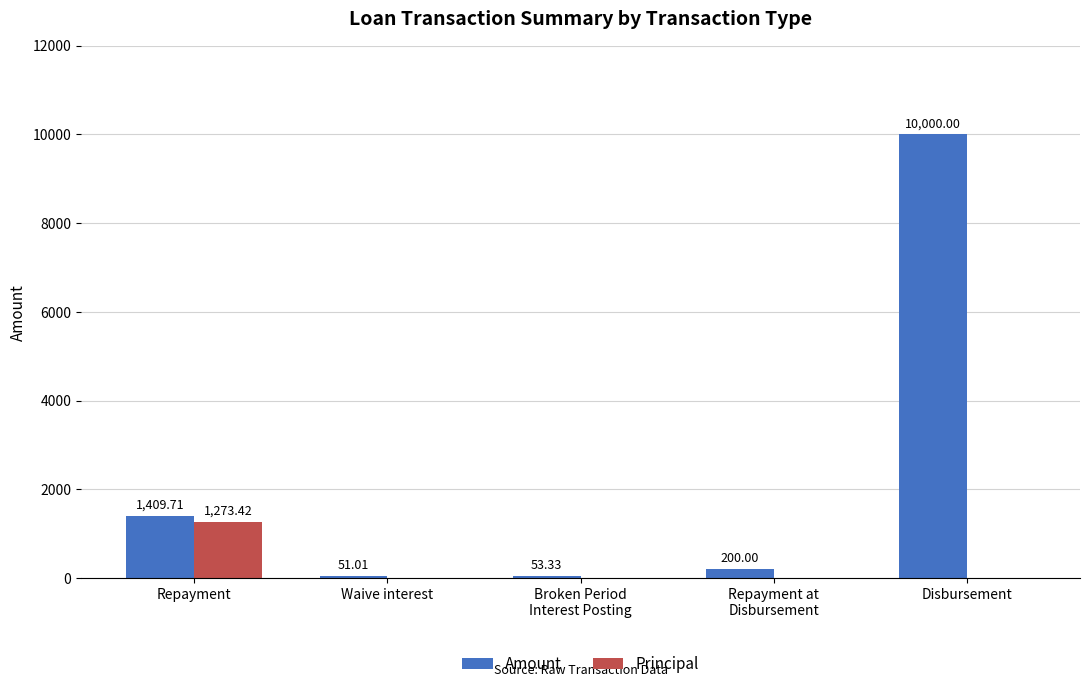

Reading right to left, extract all data points from this chart.

Amount: 10000.0	200.0	53.3	51.0	1409.7
Principal: 0.0	0.0	0.0	0.0	1273.4